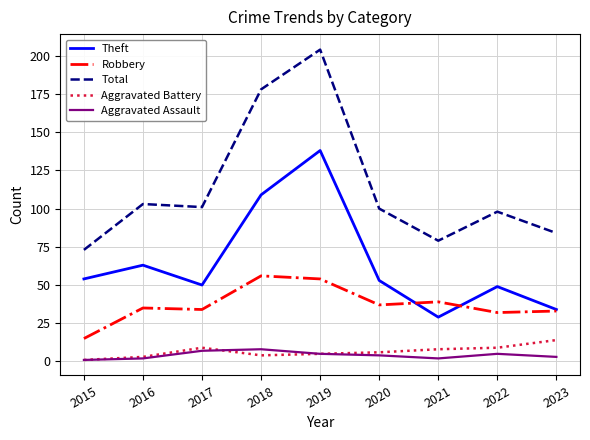

What is the spread (max minus min) of values at 2019?

199